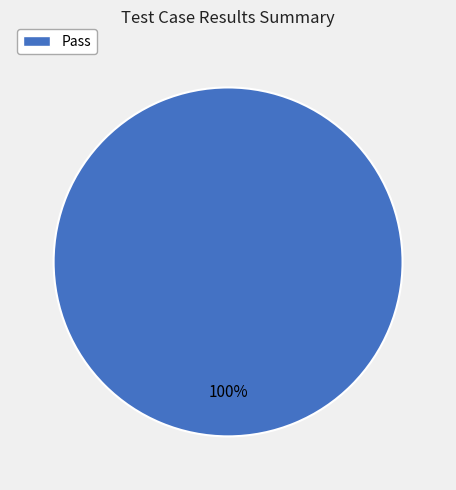

Is there a majority slice in this chart?

Yes